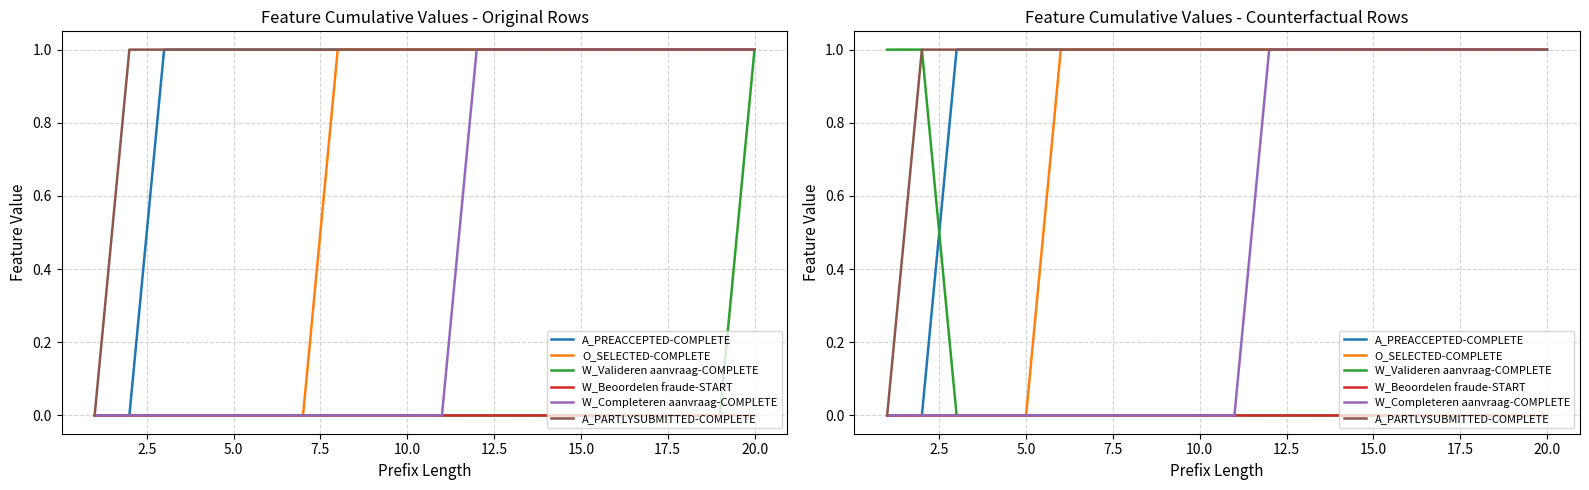

Which series has the widest spread of values?

A_PREACCEPTED-COMPLETE